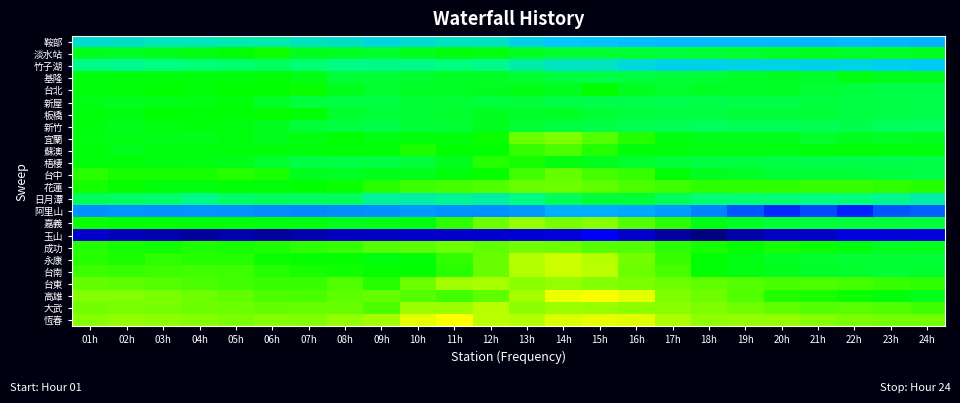

Reading left to right, transcribe all the data shown in this chart.

鞍部: 01h=13.6	02h=13.7	03h=14.1	04h=14.1	05h=14.3	06h=14.4	07h=13.9	08h=13.7	09h=13.3	10h=13.6	11h=13.9	12h=13.9	13h=13.0	14h=12.4	15h=12.2	16h=12.0	17h=11.7	18h=11.7	19h=11.7	20h=11.6	21h=11.4	22h=11.7	23h=11.4	24h=11.2
淡水站: 01h=18.8	02h=18.7	03h=18.9	04h=19.2	05h=19.7	06h=20.3	07h=18.9	08h=18.7	09h=18.3	10h=19.0	11h=19.4	12h=19.3	13h=18.7	14h=18.2	15h=18.2	16h=18.1	17h=17.9	18h=18.2	19h=18.4	20h=18.7	21h=18.9	22h=18.5	23h=18.7	24h=18.8
竹子湖: 01h=15.2	02h=15.1	03h=15.5	04h=15.8	05h=16.2	06h=16.5	07h=15.9	08h=15.3	09h=15.2	10h=15.2	11h=15.5	12h=15.2	13h=14.5	14h=14.0	15h=14.0	16h=13.4	17h=13.0	18h=13.0	19h=13.1	20h=13.1	21h=13.0	22h=13.1	23h=12.9	24h=12.7
基隆: 01h=19.5	02h=19.6	03h=19.5	04h=19.6	05h=19.5	06h=19.7	07h=19.2	08h=17.9	09h=18.1	10h=18.4	11h=18.6	12h=18.6	13h=18.1	14h=17.7	15h=17.5	16h=17.7	17h=17.9	18h=18.2	19h=18.6	20h=18.8	21h=18.5	22h=19.3	23h=18.9	24h=18.9
台北: 01h=19.6	02h=19.7	03h=19.9	04h=19.7	05h=19.9	06h=19.9	07h=20.2	08h=19.0	09h=18.4	10h=18.6	11h=18.7	12h=18.9	13h=19.2	14h=18.9	15h=19.9	16h=18.8	17h=18.4	18h=18.6	19h=18.5	20h=18.6	21h=18.1	22h=17.8	23h=17.5	24h=17.4
新屋: 01h=19.2	02h=18.9	03h=19.1	04h=19.3	05h=19.5	06h=18.6	07h=17.8	08h=17.6	09h=17.7	10h=18.0	11h=18.2	12h=17.8	13h=17.9	14h=17.4	15h=17.3	16h=17.3	17h=17.2	18h=17.3	19h=17.4	20h=17.5	21h=17.8	22h=17.6	23h=17.5	24h=17.3
板橋: 01h=19.6	02h=19.4	03h=19.9	04h=19.7	05h=19.8	06h=20.1	07h=19.8	08h=18.4	09h=18.0	10h=18.1	11h=18.4	12h=18.9	13h=18.5	14h=18.7	15h=18.1	16h=17.8	17h=17.7	18h=17.7	19h=17.9	20h=17.9	21h=18.0	22h=17.6	23h=17.4	24h=17.2
新竹: 01h=19.4	02h=19.0	03h=19.3	04h=19.5	05h=19.4	06h=18.8	07h=17.9	08h=17.7	09h=17.5	10h=18.0	11h=18.2	12h=18.8	13h=18.1	14h=17.7	15h=17.5	16h=17.1	17h=17.1	18h=16.8	19h=17.0	20h=17.0	21h=17.1	22h=17.2	23h=16.8	24h=16.7
宜蘭: 01h=19.3	02h=19.2	03h=19.1	04h=19.0	05h=19.4	06h=19.0	07h=19.3	08h=19.9	09h=19.3	10h=19.6	11h=19.6	12h=20.2	13h=23.2	14h=23.7	15h=22.4	16h=20.9	17h=19.4	18h=19.1	19h=19.0	20h=19.0	21h=18.4	22h=18.9	23h=18.7	24h=18.9
蘇澳: 01h=19.5	02h=19.1	03h=19.4	04h=19.4	05h=19.6	06h=19.6	07h=19.6	08h=19.7	09h=19.7	10h=20.7	11h=19.9	12h=19.9	13h=21.5	14h=22.2	15h=20.9	16h=19.6	17h=19.5	18h=19.3	19h=19.3	20h=19.3	21h=19.6	22h=19.7	23h=19.5	24h=19.4
梧棲: 01h=19.6	02h=19.7	03h=19.4	04h=19.3	05h=19.1	06h=18.3	07h=17.6	08h=17.5	09h=17.7	10h=17.9	11h=18.8	12h=21.0	13h=20.6	14h=19.3	15h=18.9	16h=18.3	17h=17.9	18h=17.7	19h=17.7	20h=17.5	21h=17.3	22h=17.3	23h=17.2	24h=17.5
台中: 01h=21.2	02h=20.6	03h=20.6	04h=20.6	05h=21.1	06h=20.7	07h=18.9	08h=18.7	09h=19.0	10h=19.0	11h=19.6	12h=20.1	13h=21.9	14h=22.9	15h=22.0	16h=21.5	17h=19.7	18h=18.9	19h=18.6	20h=18.2	21h=18.1	22h=18.0	23h=17.8	24h=17.5
花蓮: 01h=20.6	02h=20.1	03h=19.5	04h=19.6	05h=19.8	06h=19.7	07h=19.9	08h=20.2	09h=21.1	10h=21.7	11h=22.1	12h=22.3	13h=23.0	14h=23.1	15h=22.8	16h=22.2	17h=21.8	18h=21.3	19h=21.3	20h=21.3	21h=21.5	22h=21.5	23h=21.3	24h=21.1
日月潭: 01h=16.7	02h=16.5	03h=16.2	04h=15.2	05h=16.4	06h=16.8	07h=16.6	08h=16.7	09h=14.8	10h=14.6	11h=15.0	12h=14.6	13h=15.4	14h=16.9	15h=17.9	16h=18.0	17h=16.7	18h=15.8	19h=15.8	20h=15.9	21h=15.5	22h=15.7	23h=15.1	24h=14.5
阿里山: 01h=9.1	02h=9.4	03h=9.2	04h=9.3	05h=9.2	06h=8.8	07h=8.6	08h=8.9	09h=9.1	10h=9.6	11h=9.2	12h=9.1	13h=9.5	14h=10.9	15h=10.9	16h=10.5	17h=9.8	18h=8.2	19h=6.6	20h=5.1	21h=6.1	22h=4.8	23h=6.6	24h=7.0
嘉義: 01h=20.2	02h=19.9	03h=19.9	04h=19.8	05h=19.7	06h=19.6	07h=19.6	08h=19.1	09h=19.2	10h=19.5	11h=21.3	12h=23.2	13h=24.3	14h=23.5	15h=24.0	16h=22.4	17h=21.2	18h=19.3	19h=18.7	20h=18.2	21h=18.0	22h=18.0	23h=18.0	24h=17.8
玉山: 01h=1.1	02h=0.3	03h=-0.3	04h=-1.1	05h=-0.3	06h=-0.9	07h=-0.3	08h=0.6	09h=0.9	10h=1.1	11h=1.1	12h=1.3	13h=1.6	14h=1.7	15h=3.1	16h=1.1	17h=-0.8	18h=-2.4	19h=-0.4	20h=0.9	21h=1.0	22h=2.1	23h=1.8	24h=1.9
成功: 01h=20.9	02h=20.6	03h=20.3	04h=20.8	05h=20.6	06h=20.8	07h=21.3	08h=21.6	09h=22.4	10h=22.7	11h=23.1	12h=22.8	13h=23.3	14h=23.2	15h=22.5	16h=22.3	17h=21.2	18h=20.6	19h=20.1	20h=20.6	21h=20.2	22h=19.5	23h=18.9	24h=19.0
永康: 01h=21.1	02h=20.7	03h=21.3	04h=20.9	05h=20.9	06h=20.2	07h=20.1	08h=20.1	09h=19.4	10h=19.7	11h=21.4	12h=23.0	13h=25.2	14h=26.0	15h=25.3	16h=23.4	17h=21.6	18h=19.8	19h=19.2	20h=18.6	21h=18.4	22h=18.2	23h=18.1	24h=18.0
台南: 01h=21.7	02h=21.5	03h=21.7	04h=21.9	05h=21.8	06h=21.1	07h=20.6	08h=20.4	09h=20.1	10h=20.0	11h=21.0	12h=23.0	13h=25.1	14h=25.8	15h=25.5	16h=23.2	17h=22.1	18h=19.9	19h=19.3	20h=18.8	21h=18.5	22h=18.4	23h=18.2	24h=18.3
台東: 01h=22.9	02h=22.7	03h=22.5	04h=22.2	05h=21.9	06h=21.6	07h=21.6	08h=22.3	09h=21.1	10h=23.2	11h=24.8	12h=24.9	13h=24.1	14h=24.3	15h=23.9	16h=23.6	17h=23.1	18h=22.8	19h=22.4	20h=22.1	21h=22.2	22h=22.0	23h=21.5	24h=21.3
高雄: 01h=23.8	02h=23.8	03h=23.6	04h=23.2	05h=22.8	06h=22.2	07h=22.1	08h=22.7	09h=22.9	10h=22.4	11h=21.9	12h=22.8	13h=24.8	14h=26.9	15h=27.2	16h=26.6	17h=23.7	18h=23.3	19h=22.3	20h=20.9	21h=20.7	22h=20.2	23h=19.6	24h=19.0
大武: 01h=23.4	02h=23.6	03h=23.5	04h=23.2	05h=23.1	06h=22.9	07h=23.0	08h=23.0	09h=22.2	10h=24.6	11h=24.6	12h=25.4	13h=24.2	14h=24.5	15h=24.4	16h=24.2	17h=24.1	18h=23.7	19h=23.3	20h=22.8	21h=22.5	22h=22.6	23h=22.3	24h=21.9
恆春: 01h=24.0	02h=24.3	03h=24.2	04h=24.0	05h=23.6	06h=24.0	07h=23.8	08h=24.3	09h=24.8	10h=26.6	11h=27.4	12h=25.5	13h=25.3	14h=26.3	15h=26.7	16h=26.5	17h=25.0	18h=24.2	19h=24.3	20h=24.3	21h=24.0	22h=23.6	23h=23.4	24h=23.4